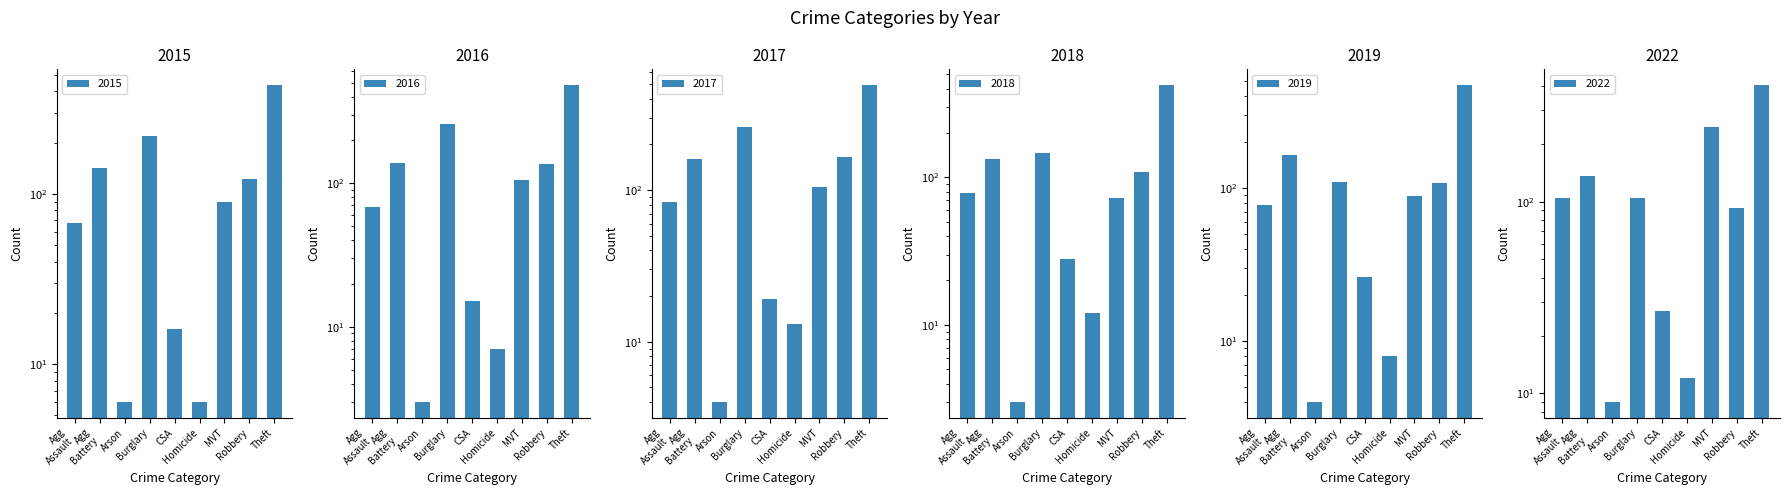

True or false: 2018 has a value of 109 at MVT.

False